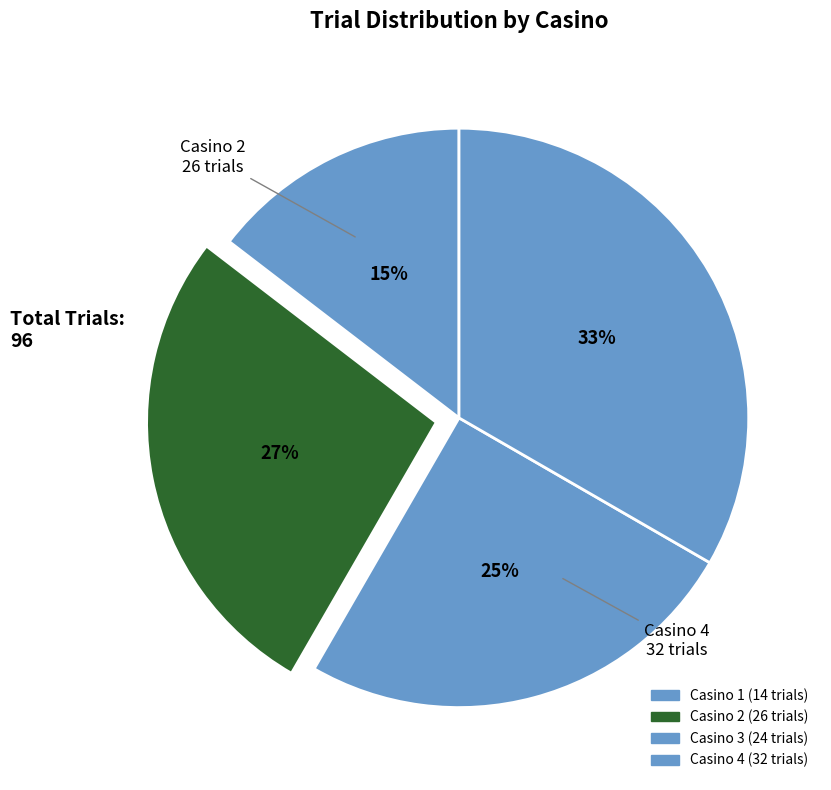

True or false: Casino 3 accounts for 25% of the total.

True